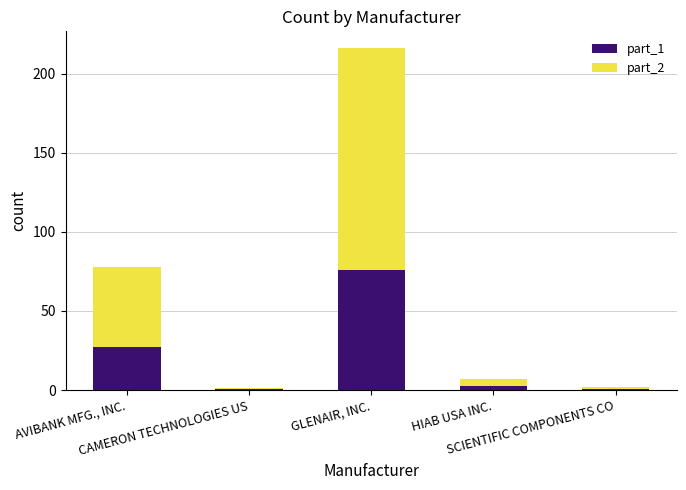

What are all the series names shown in the legend?

part_1, part_2